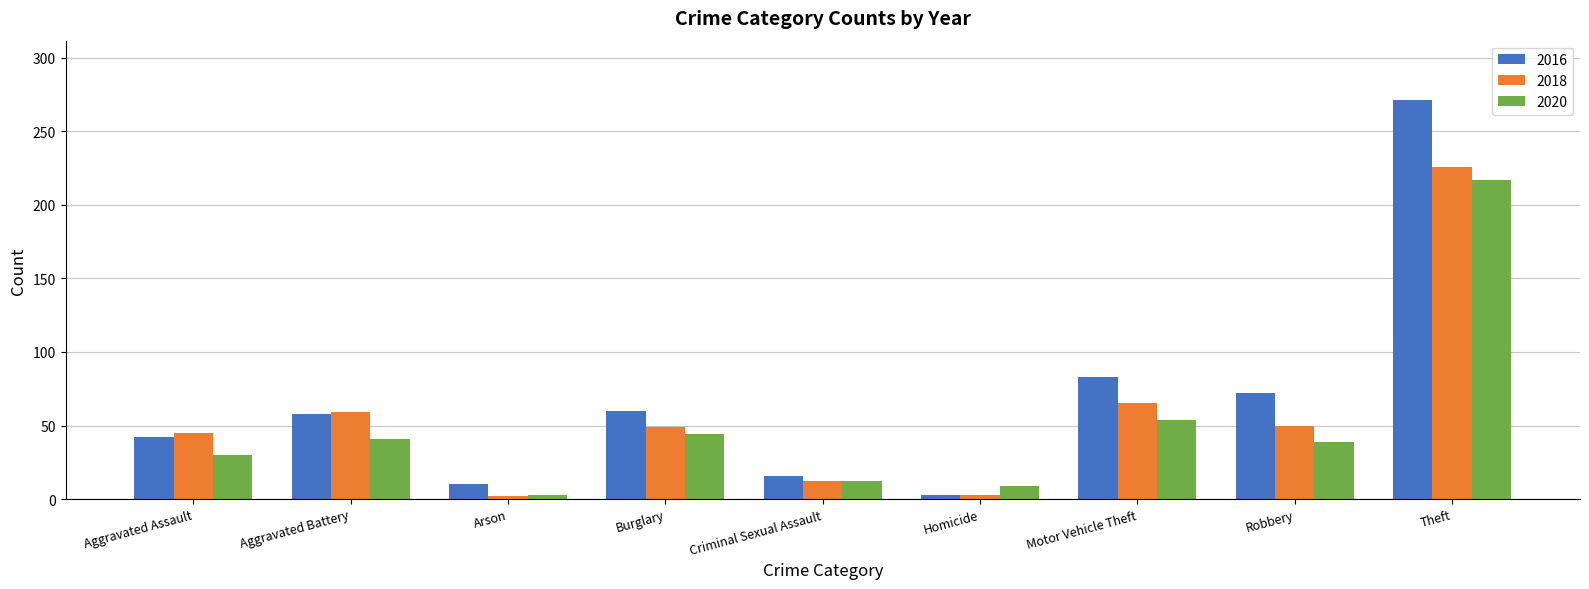

What is the label of the 7th bar from the left?

Motor Vehicle Theft